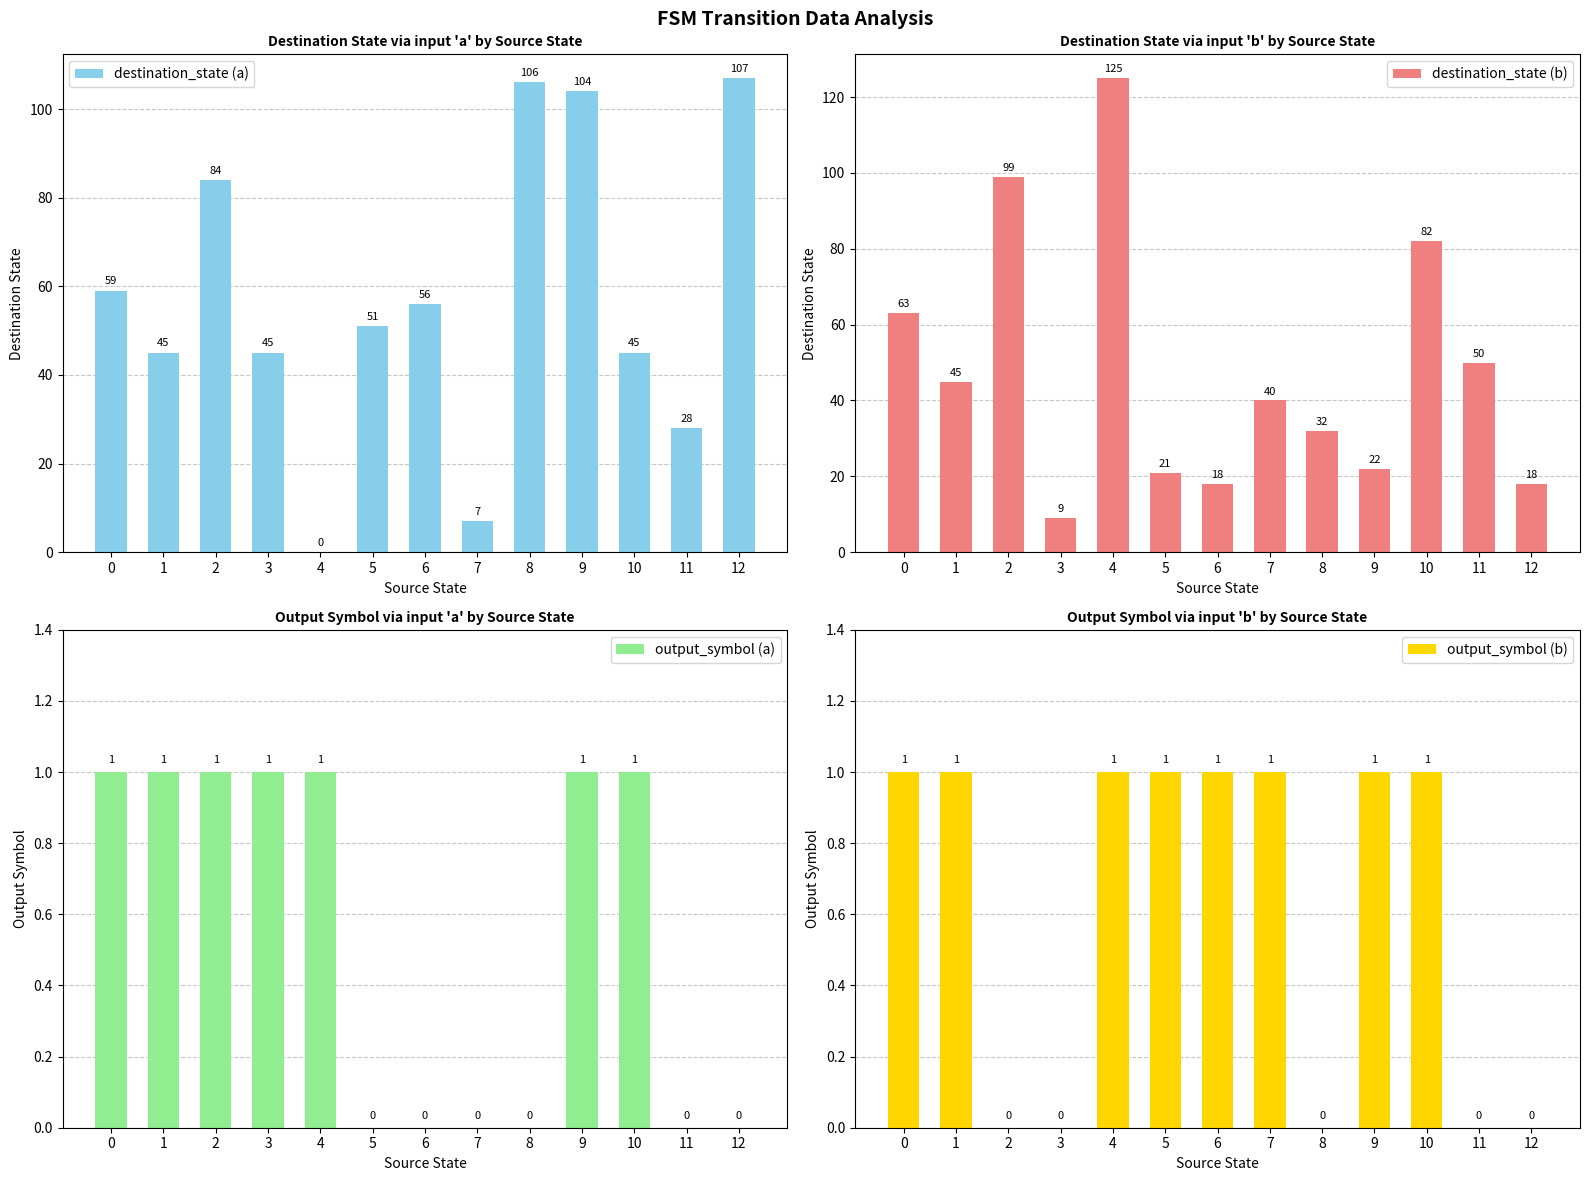

Between 1 and 5, which is larger?

5